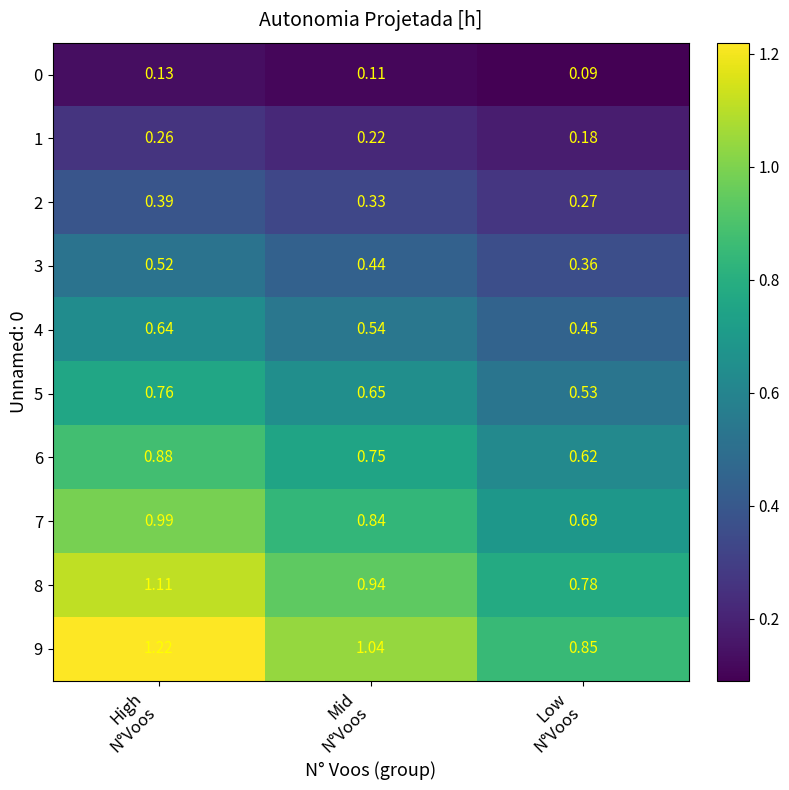

At which category does the chart reach its minimum across all series?

Low
N°Voos